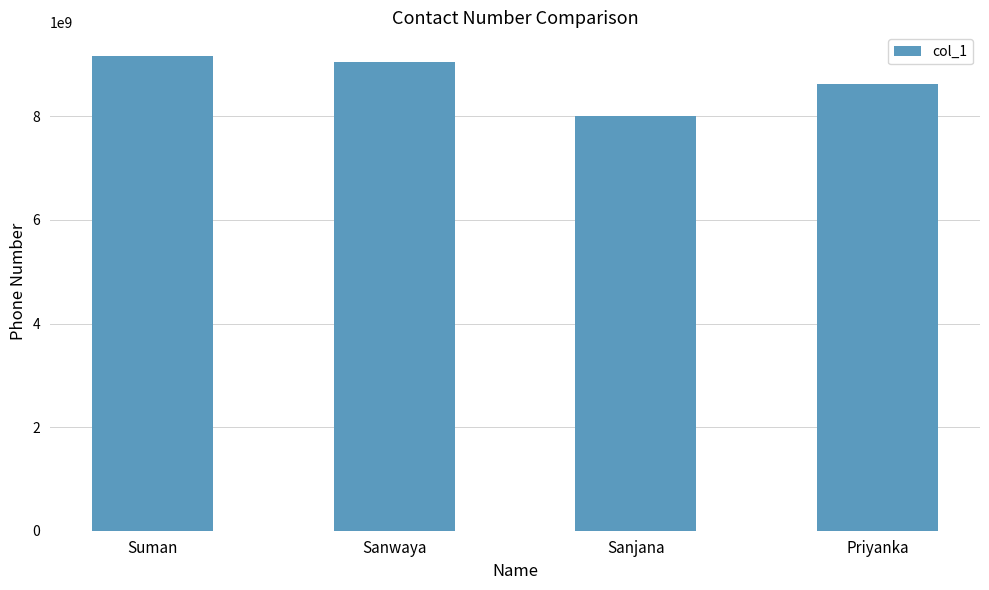

Read the value at Priyanka, to the nearest 50.

8622063450